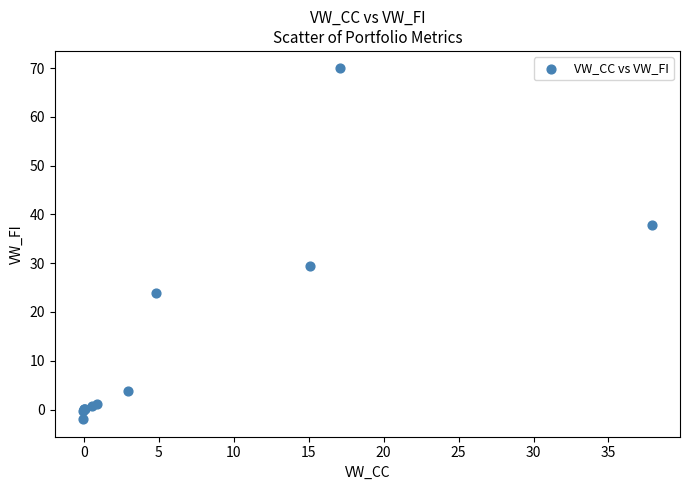

What Y value in the scatter plot is closest to 33?

29.4